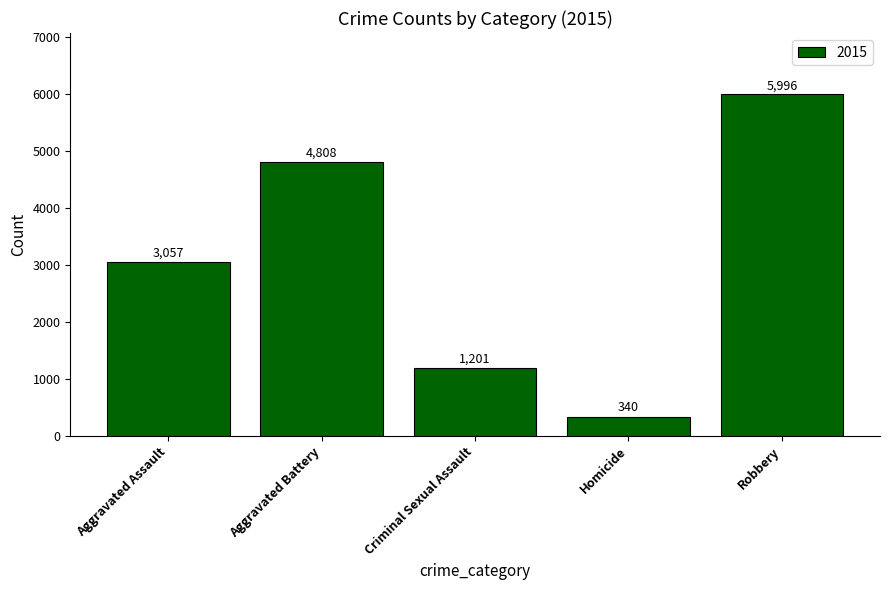

At which category does the chart reach its peak across all series?

Robbery